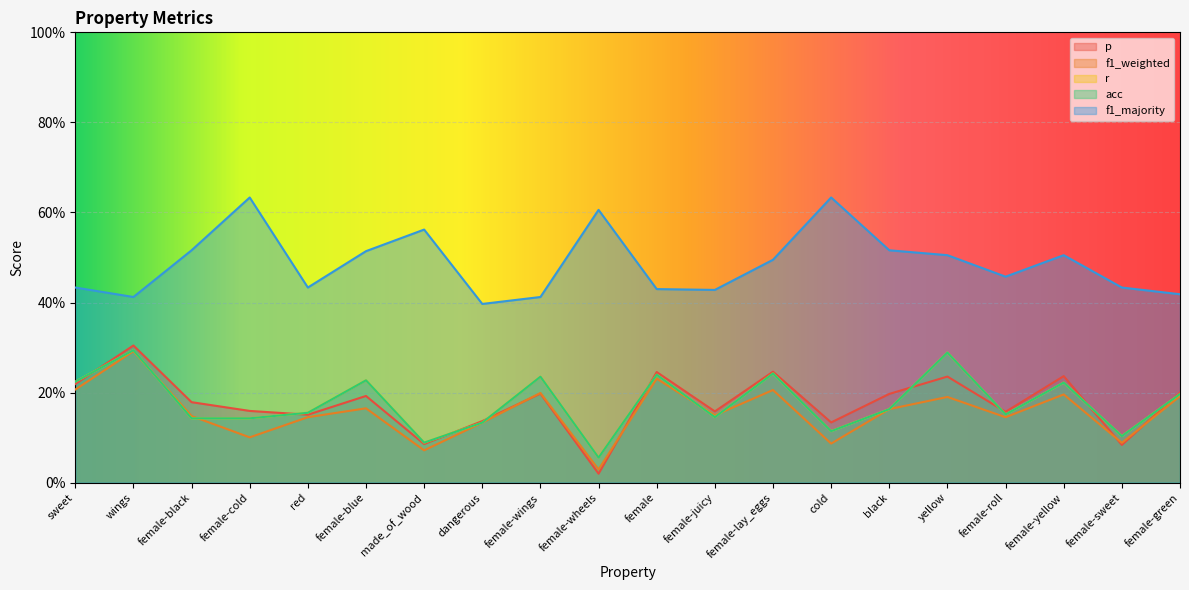

True or false: r and acc intersect in this chart.

False